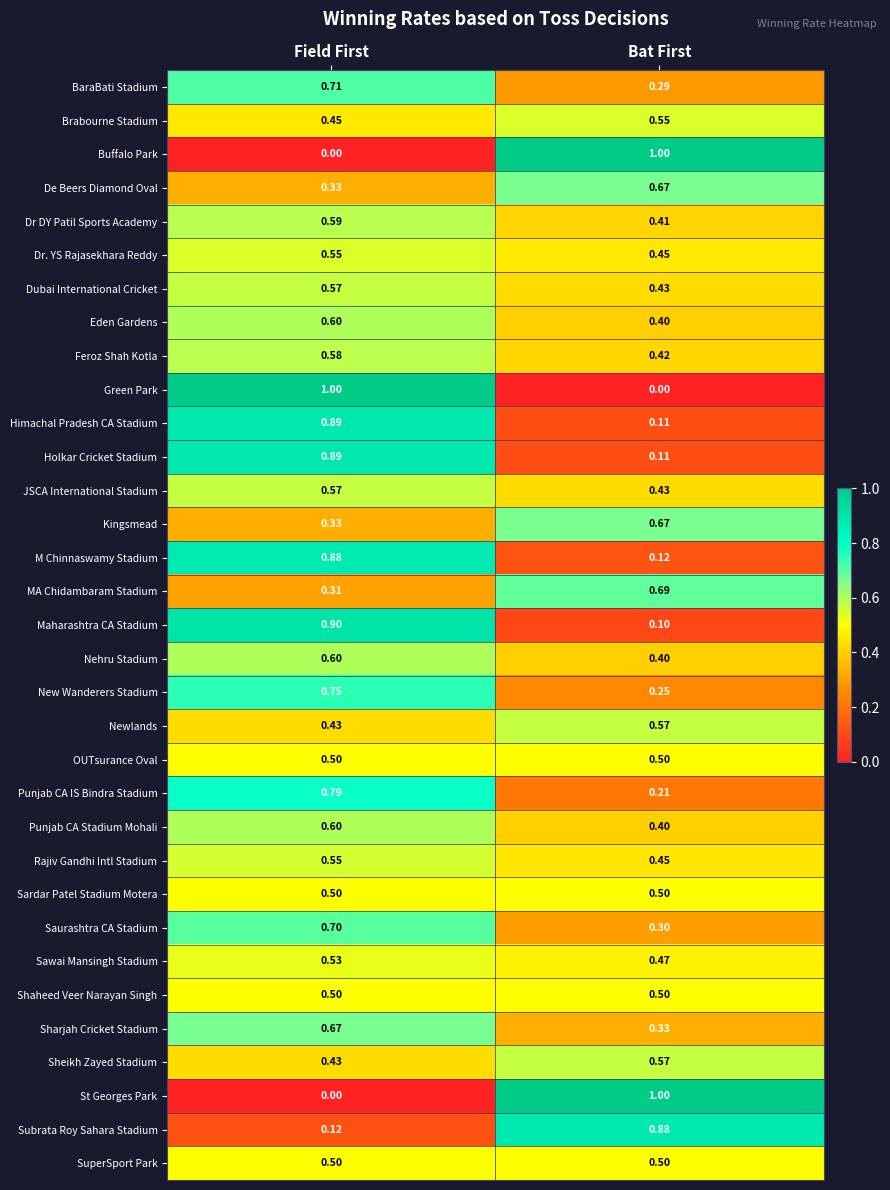

At which label does St Georges Park reach its peak?

Bat First